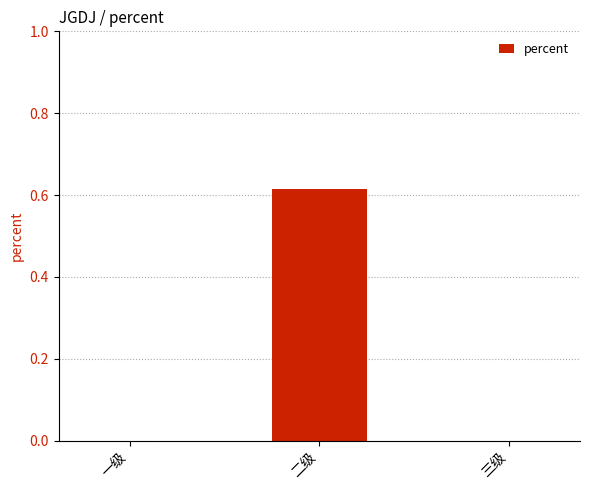

The value at 一级 is 0.0. True or false?

True